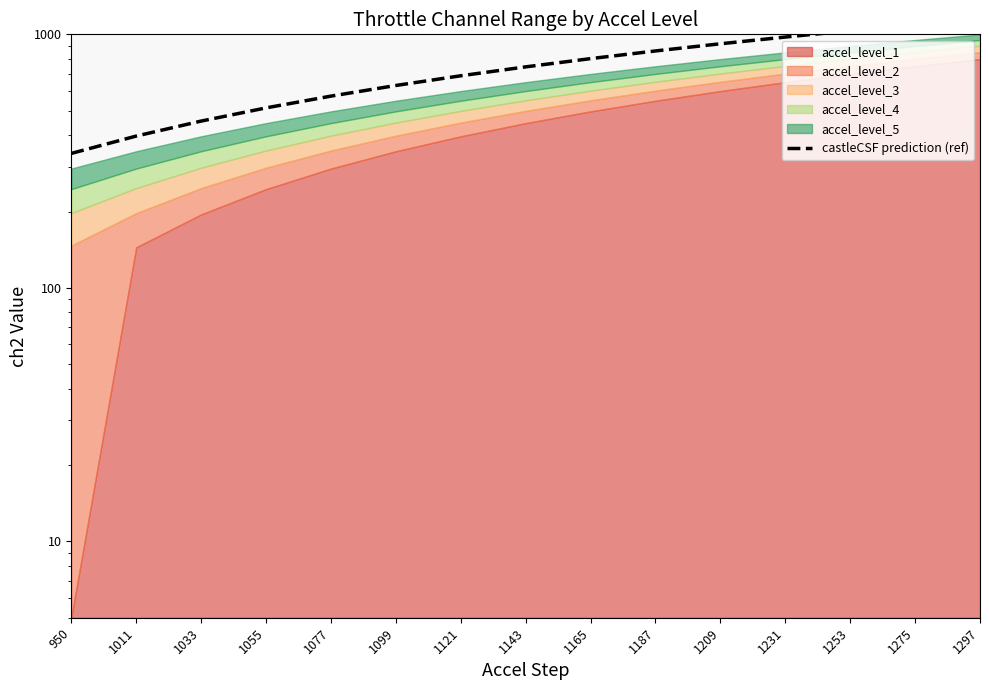

Does the chart display data point markers on the line(s)?

No